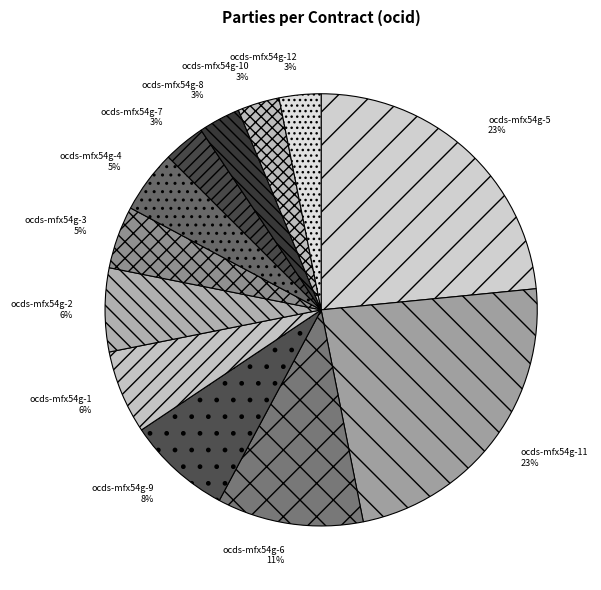

To the nearest percent, what portion does ocds-mfx54g-4 represent?

5%